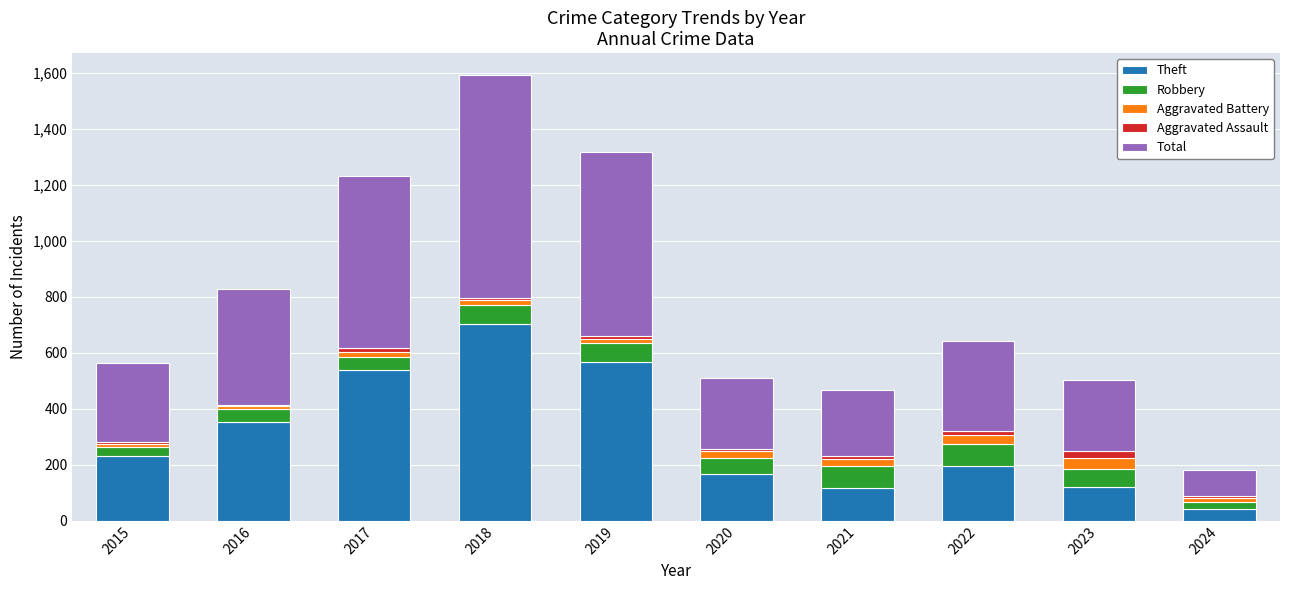

At which label does Theft reach its peak?

2018